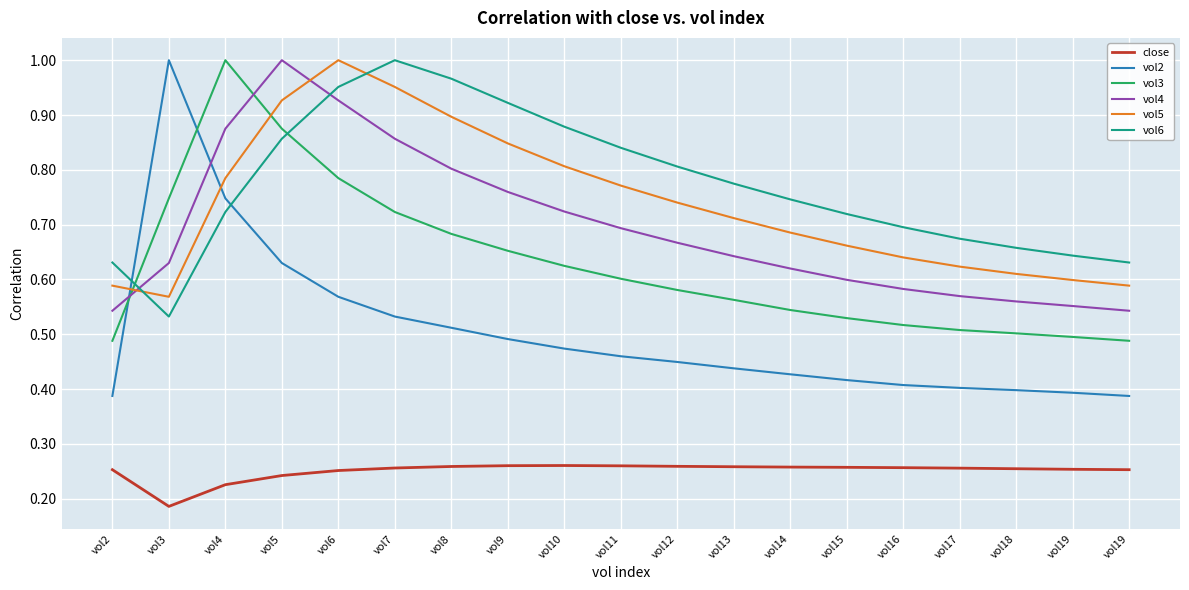

What are all the series names shown in the legend?

close, vol2, vol3, vol4, vol5, vol6